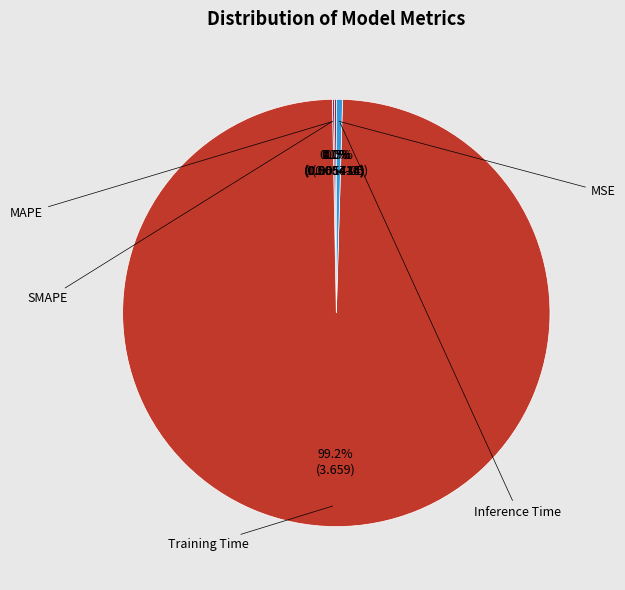

Is it true that MAPE is 10% of the pie?

False